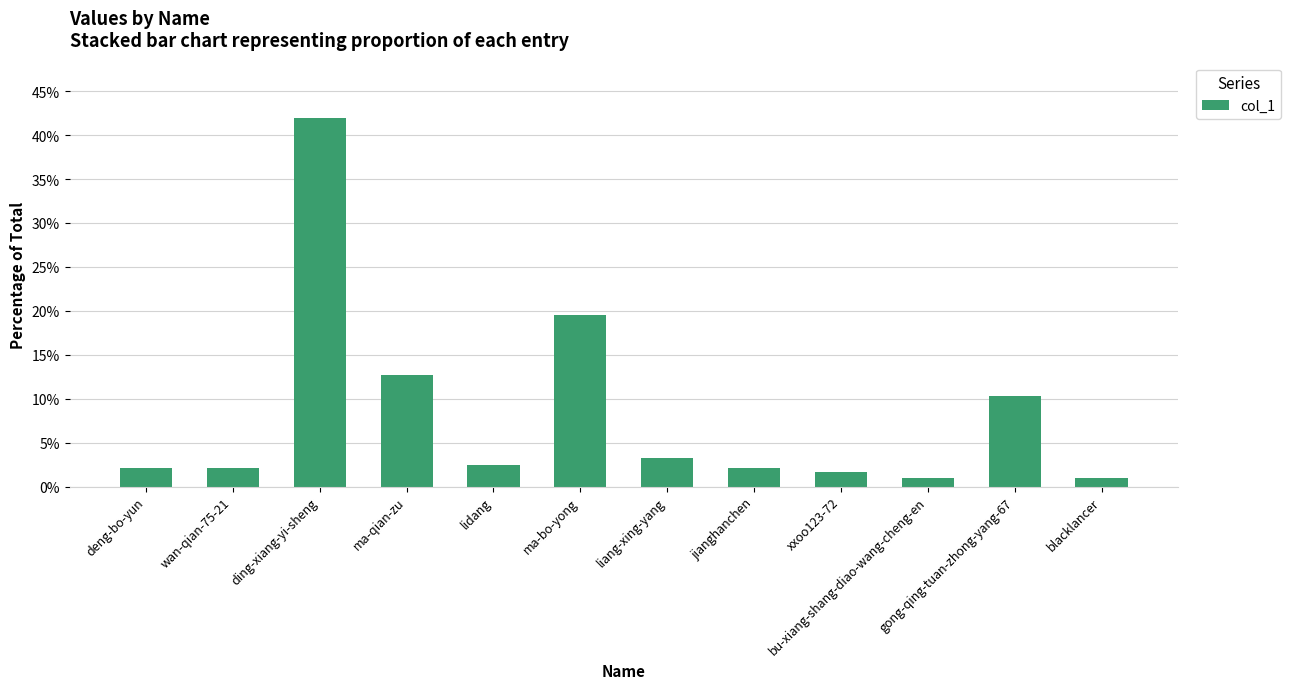

What is the difference between the values at ma-qian-zu and xxoo123-72?

11.1